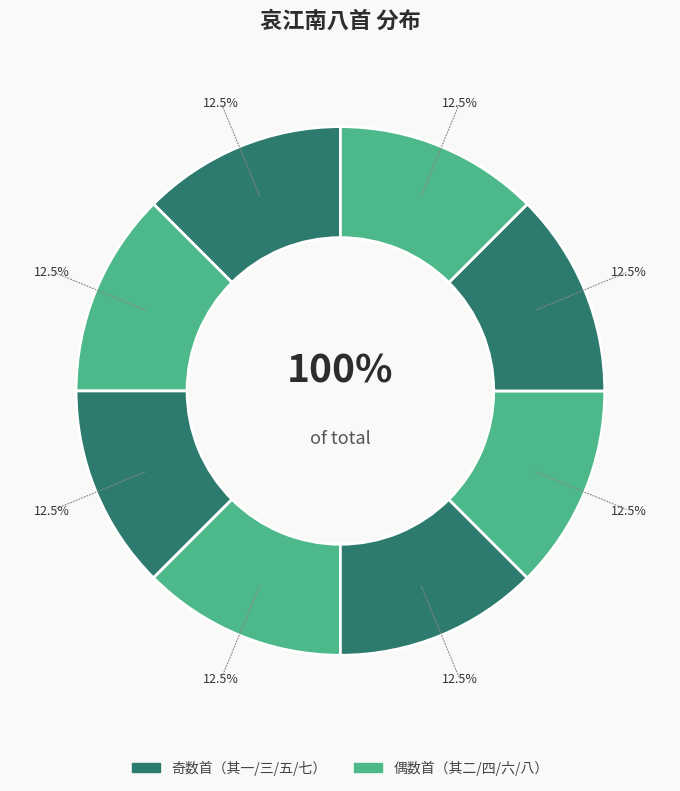

Which has a higher value, 哀江南八首 其一 or 哀江南八首 其三?

哀江南八首 其三